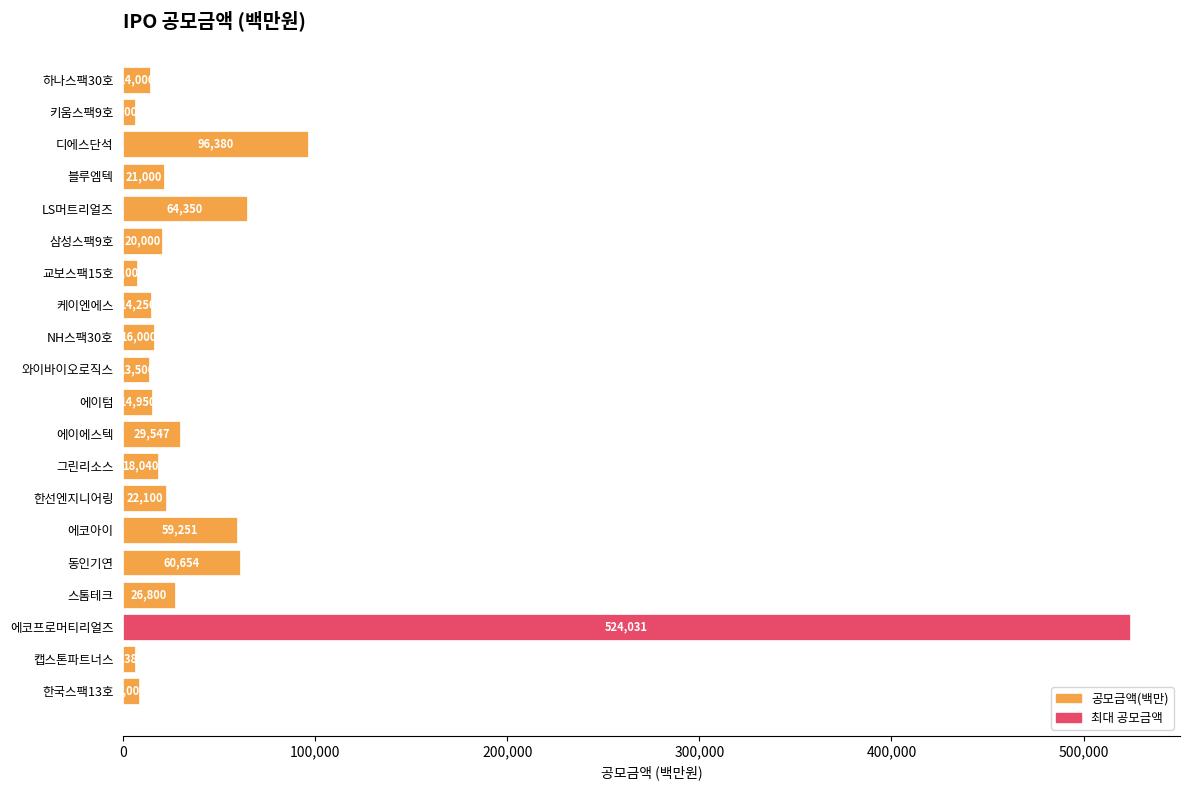

What is the change in value from 하나스팩30호 to 한국스팩13호?

-6000